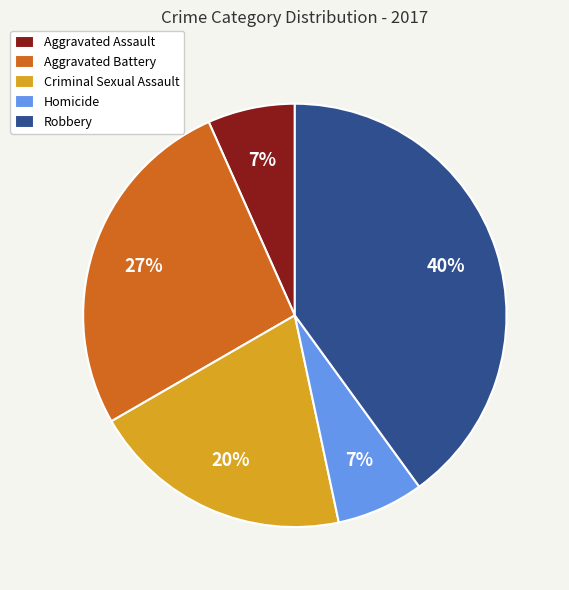

How many segments does this pie chart have?

5